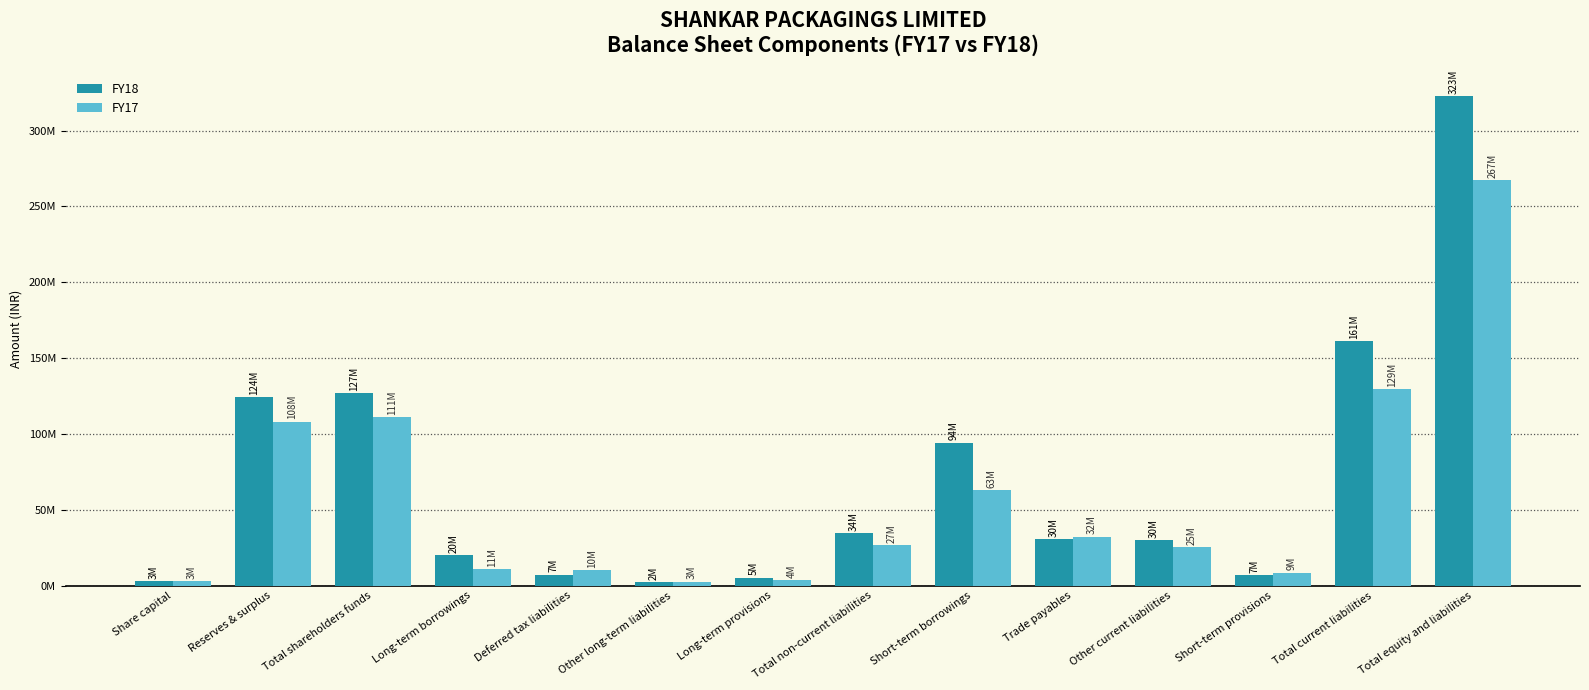

What are all the series names shown in the legend?

FY18, FY17